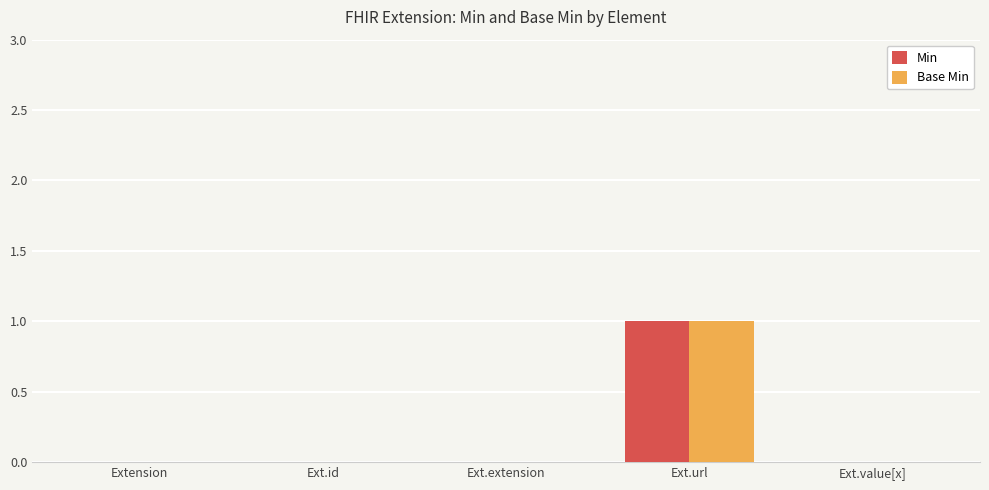

What are all the series names shown in the legend?

Min, Base Min